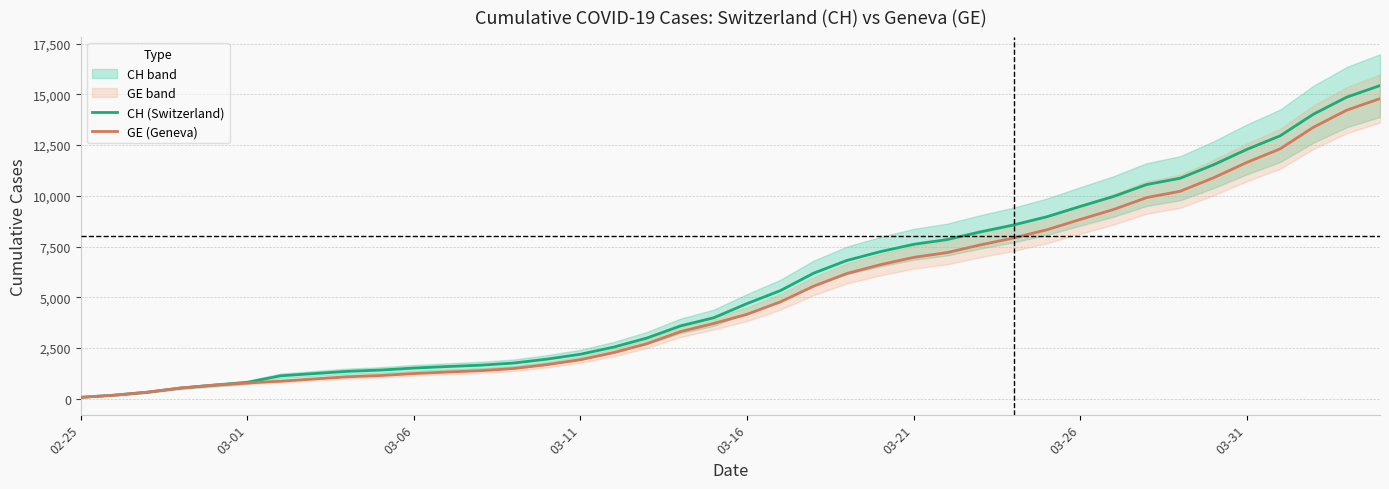

What position from the right is 23?

17